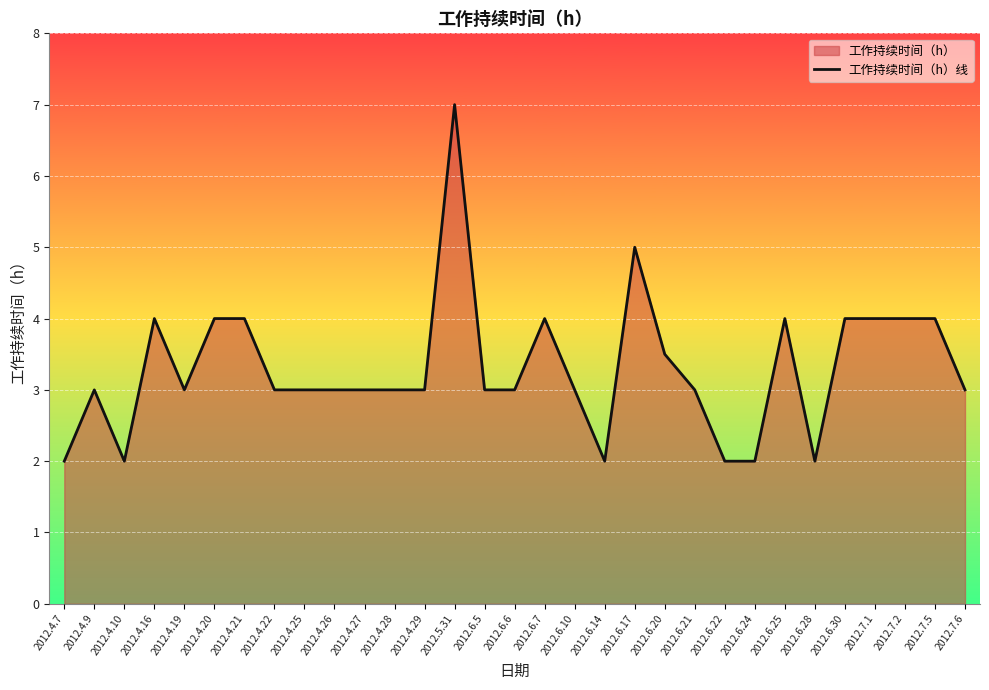

Reading right to left, extract all data points from this chart.

3.0	4.0	4.0	4.0	4.0	2.0	4.0	2.0	2.0	3.0	3.5	5.0	2.0	3.0	4.0	3.0	3.0	7.0	3.0	3.0	3.0	3.0	3.0	3.0	4.0	4.0	3.0	4.0	2.0	3.0	2.0